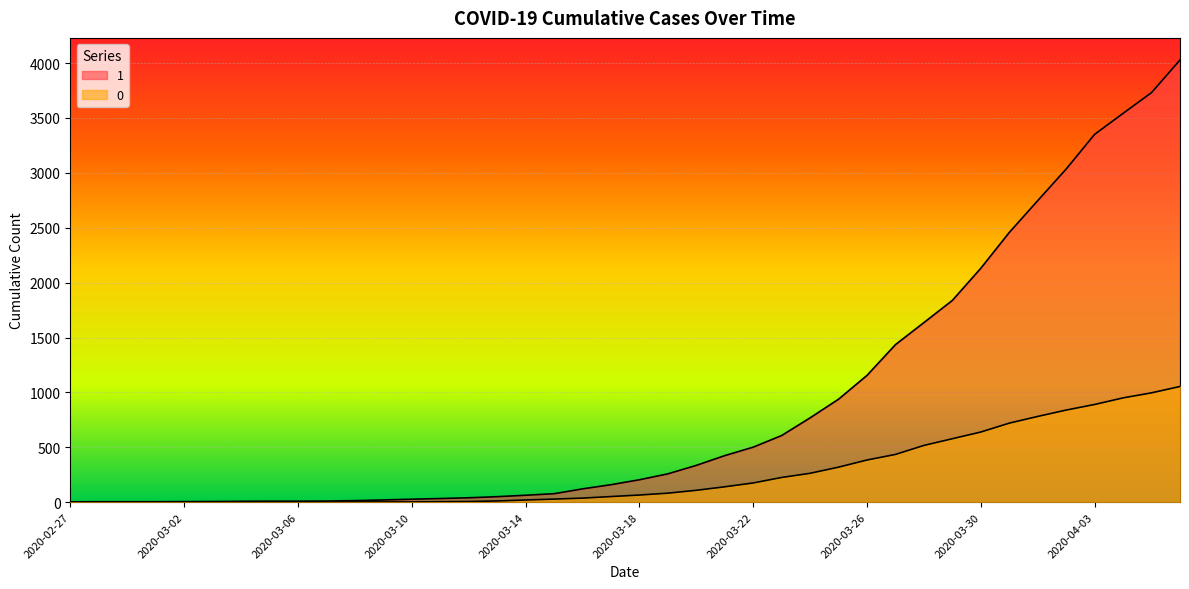

Where does the 0 series first go above 65?

2020-03-19